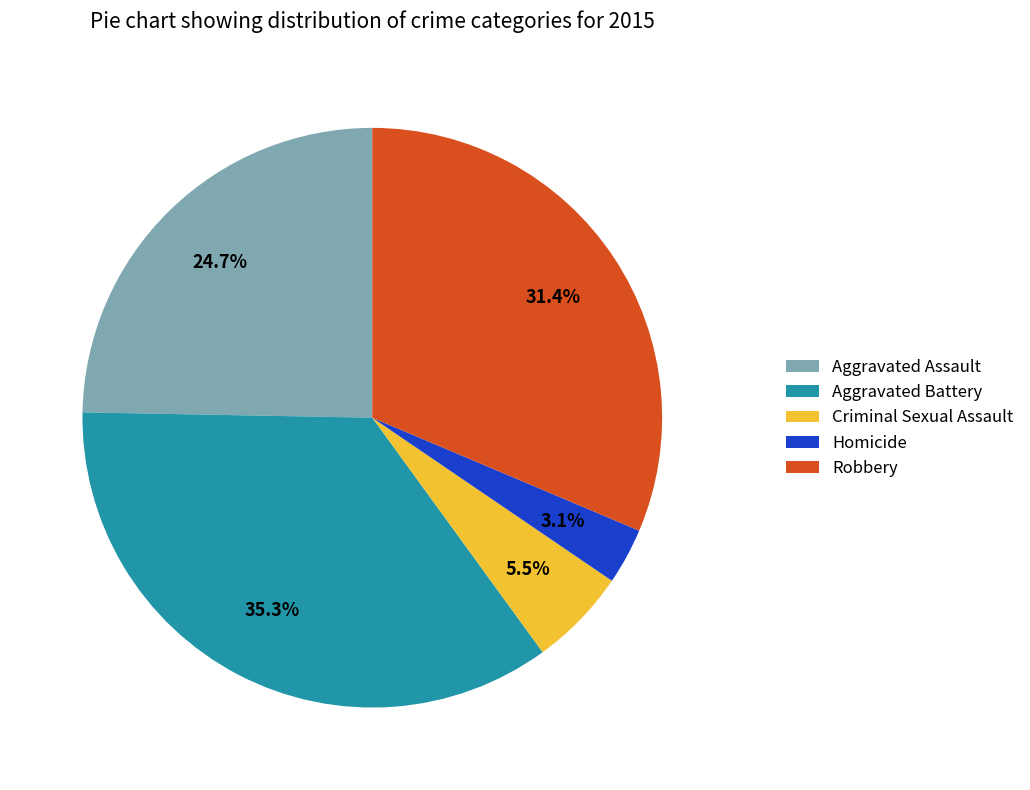

Rank the categories by value from lowest to highest.

Homicide, Criminal Sexual Assault, Aggravated Assault, Robbery, Aggravated Battery